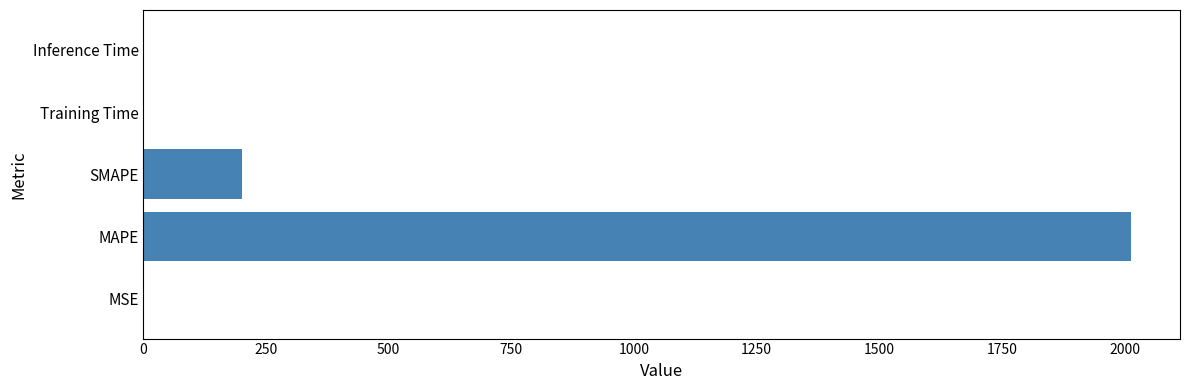

True or false: the data shows 3031.2 at MAPE.

False